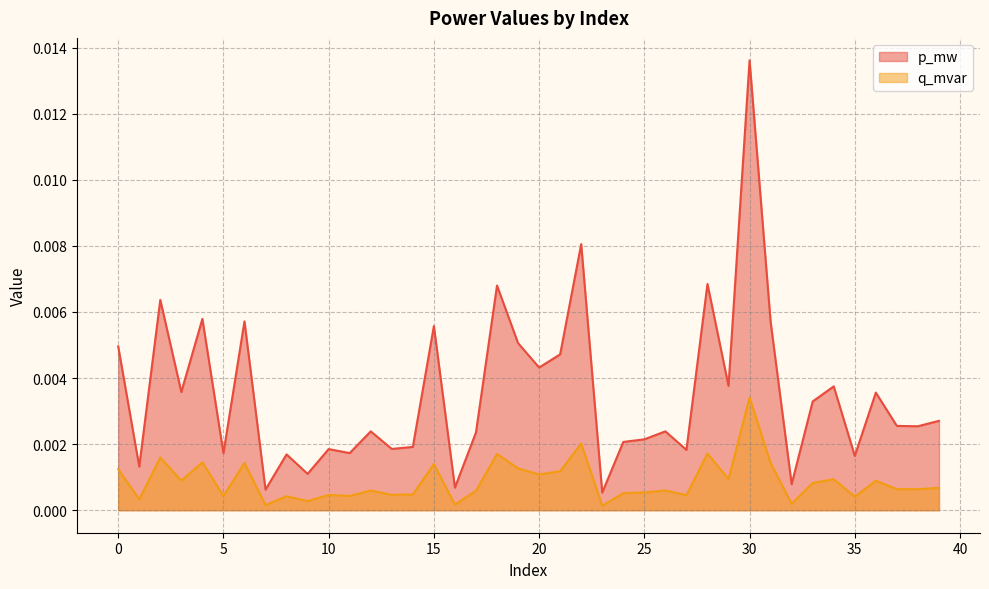

At 29, list the series in order from largest to smallest.

p_mw, q_mvar